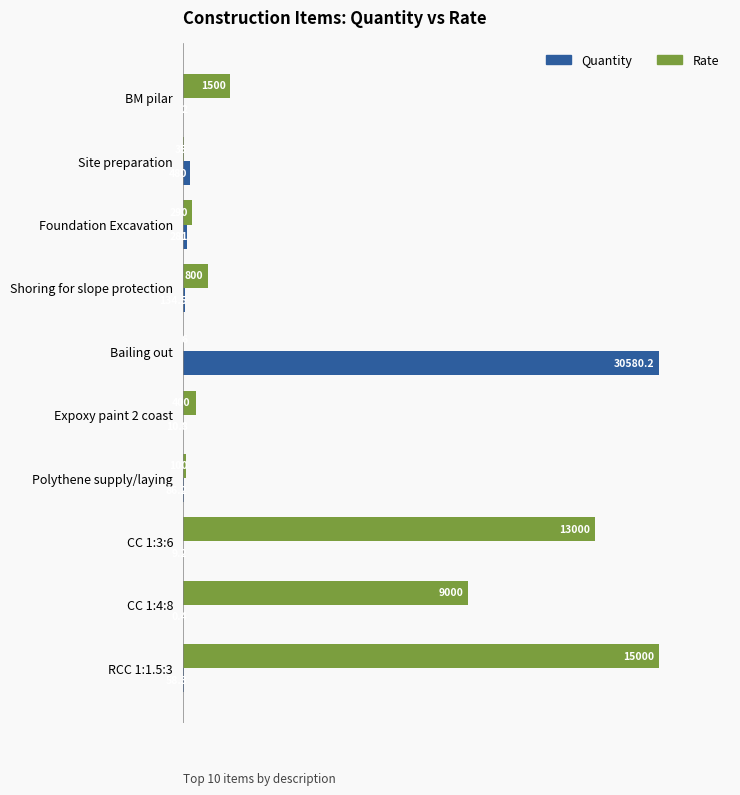

How many distinct data groups are displayed?

2